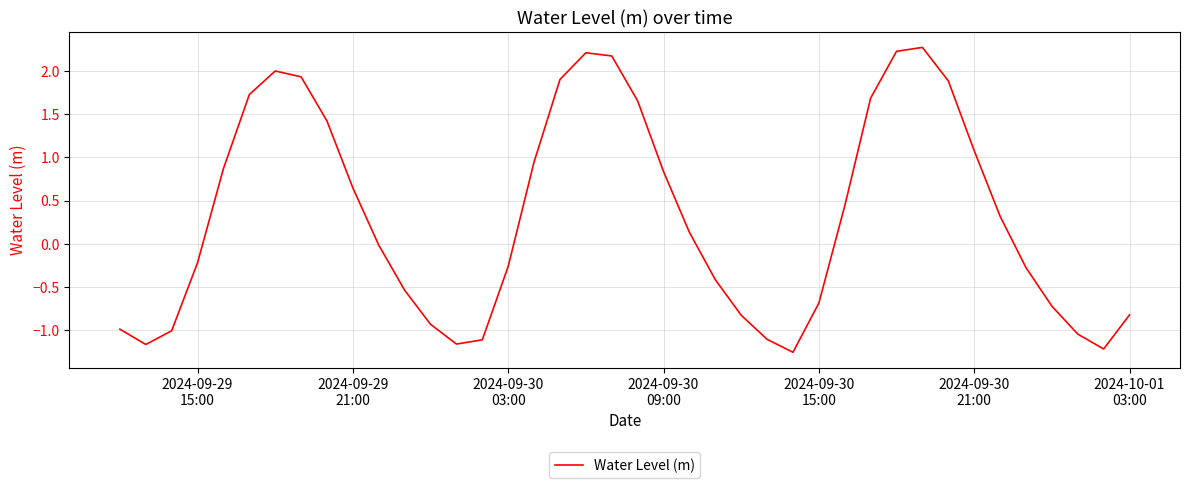

What is the maximum value shown in the chart?

2.3